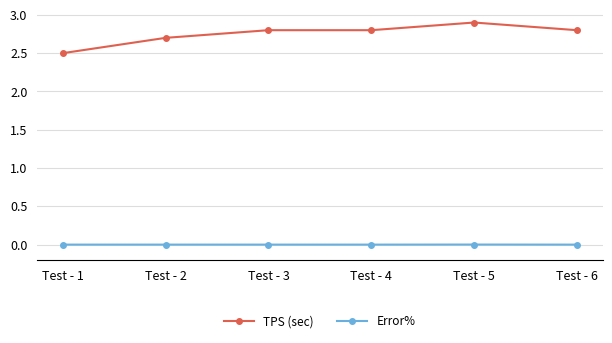

True or false: TPS (sec) and Error% intersect in this chart.

False